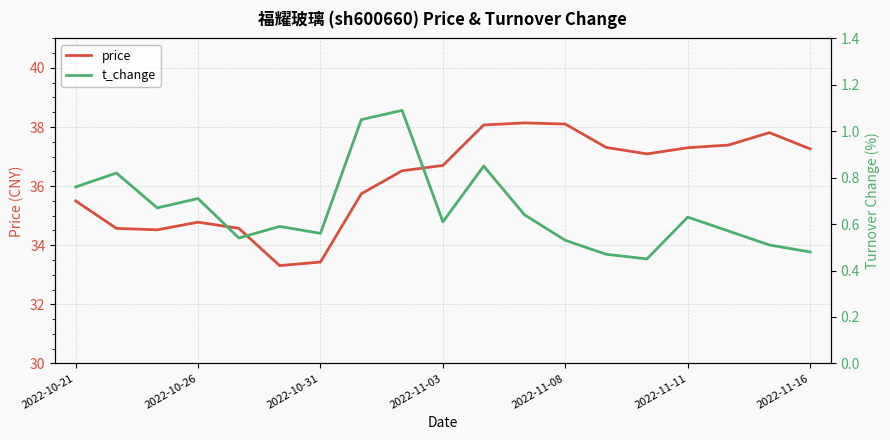

Reading left to right, list all the values displayed in this chart.

price: 35.5	34.6	34.5	34.8	34.6	33.3	33.4	35.7	36.5	36.7	38.1	38.1	38.1	37.3	37.1	37.3	37.4	37.8	37.3
t_change: 0.8	0.8	0.7	0.7	0.5	0.6	0.6	1.1	1.1	0.6	0.8	0.6	0.5	0.5	0.5	0.6	0.6	0.5	0.5